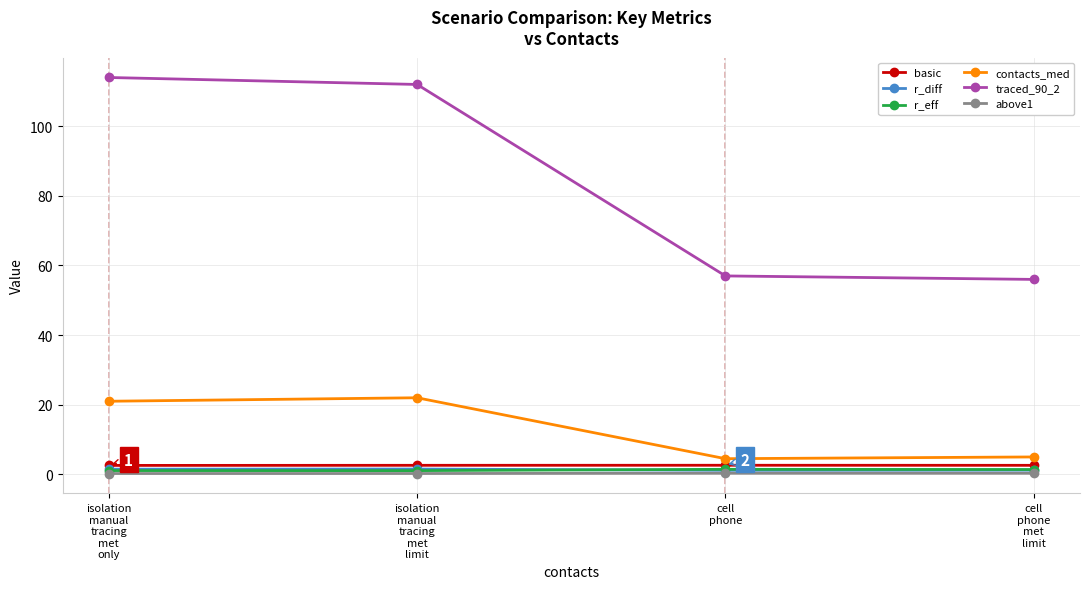

What is the approximate value of above1 at isolation
manual
tracing
met
only?

0.2